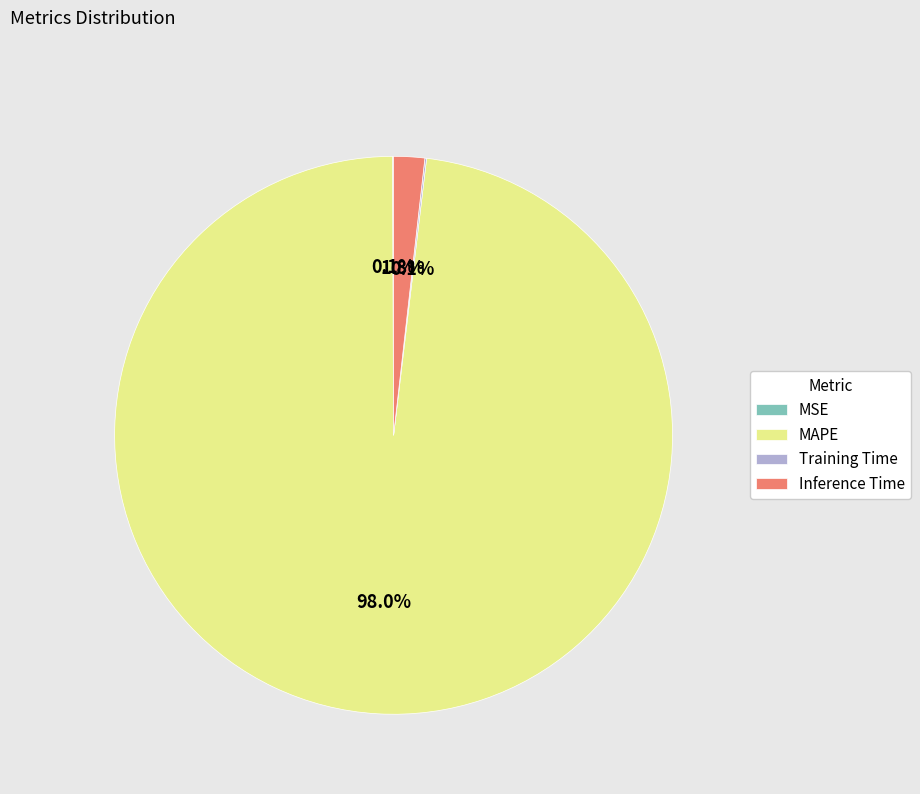

Which category accounts for the majority?

MAPE